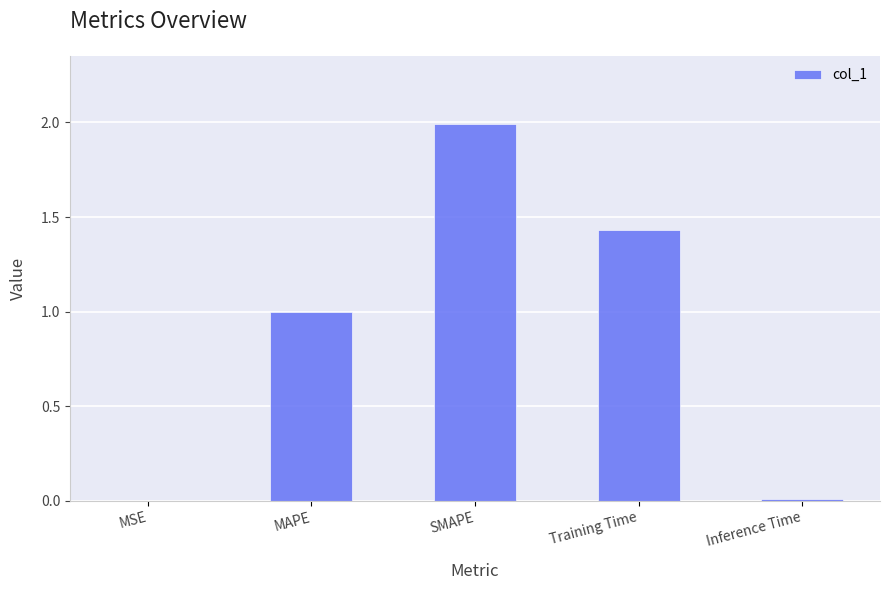

What is the sum of all values?

4.4